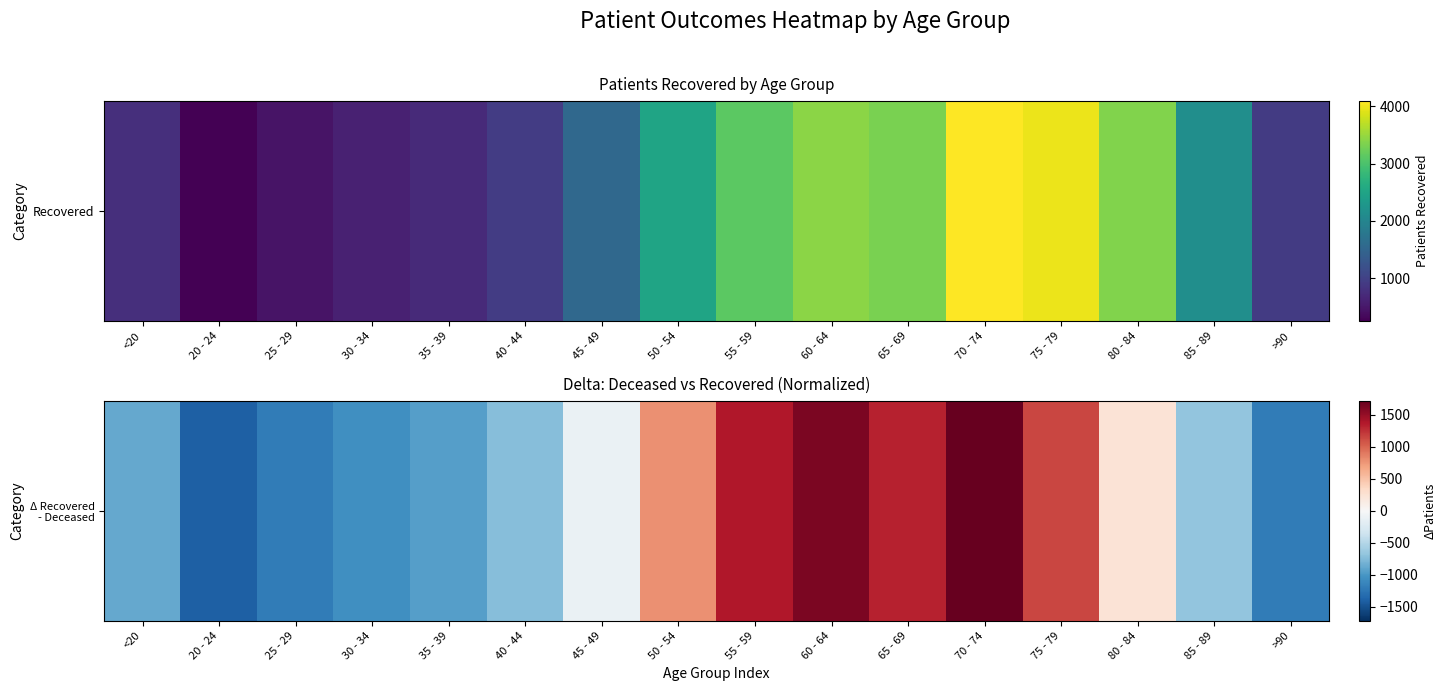

Is it true that the value at 50 - 54 is 239.4?

False